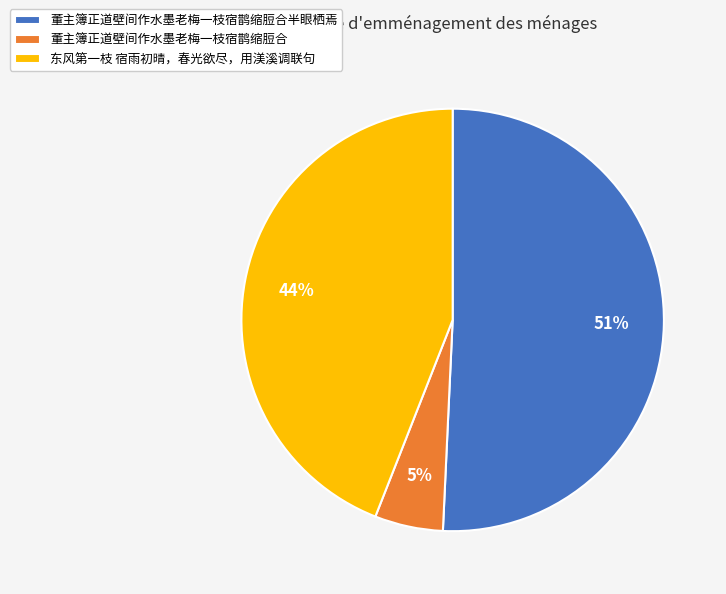

Does any single category account for the majority?

Yes